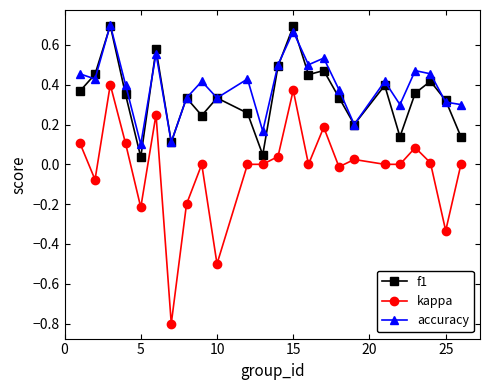

How many data points does each series have?

24